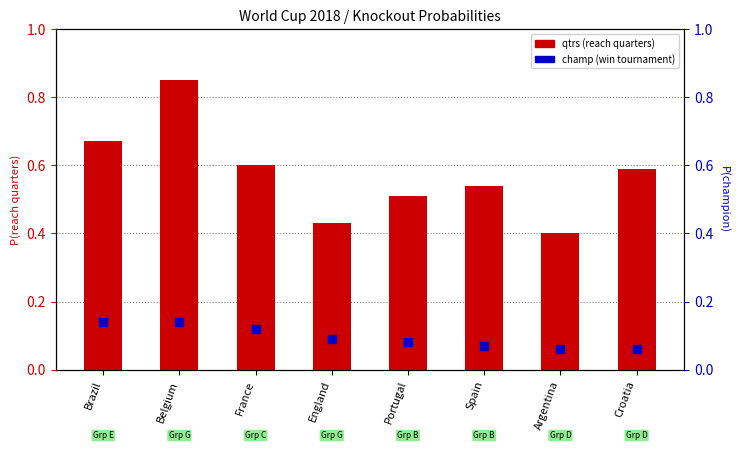

At how many categories does at least one series exceed 0?

8